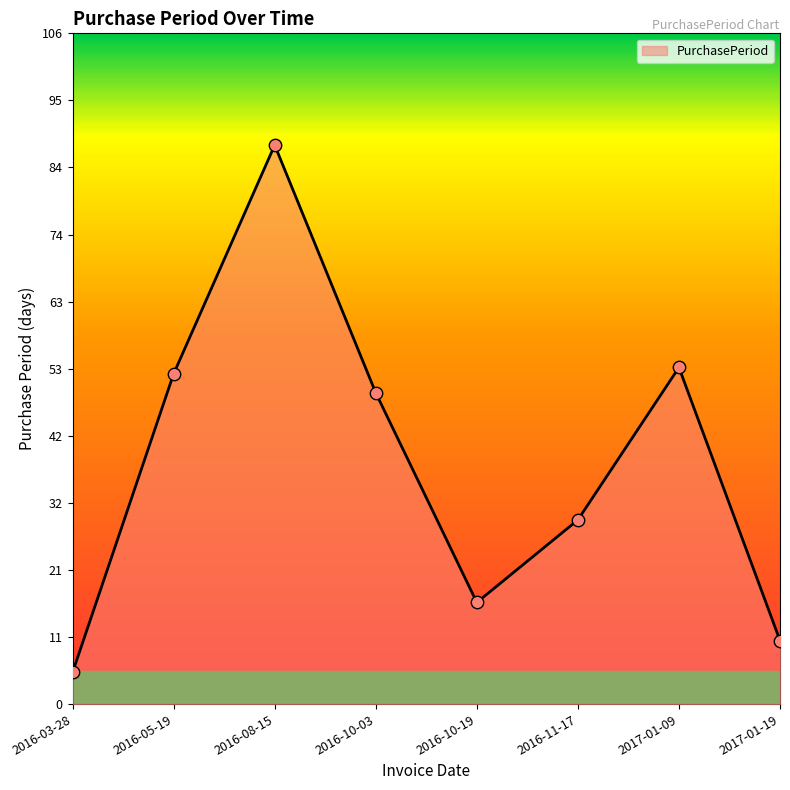

Between 2016-08-15 and 2016-03-28, which is larger?

2016-08-15